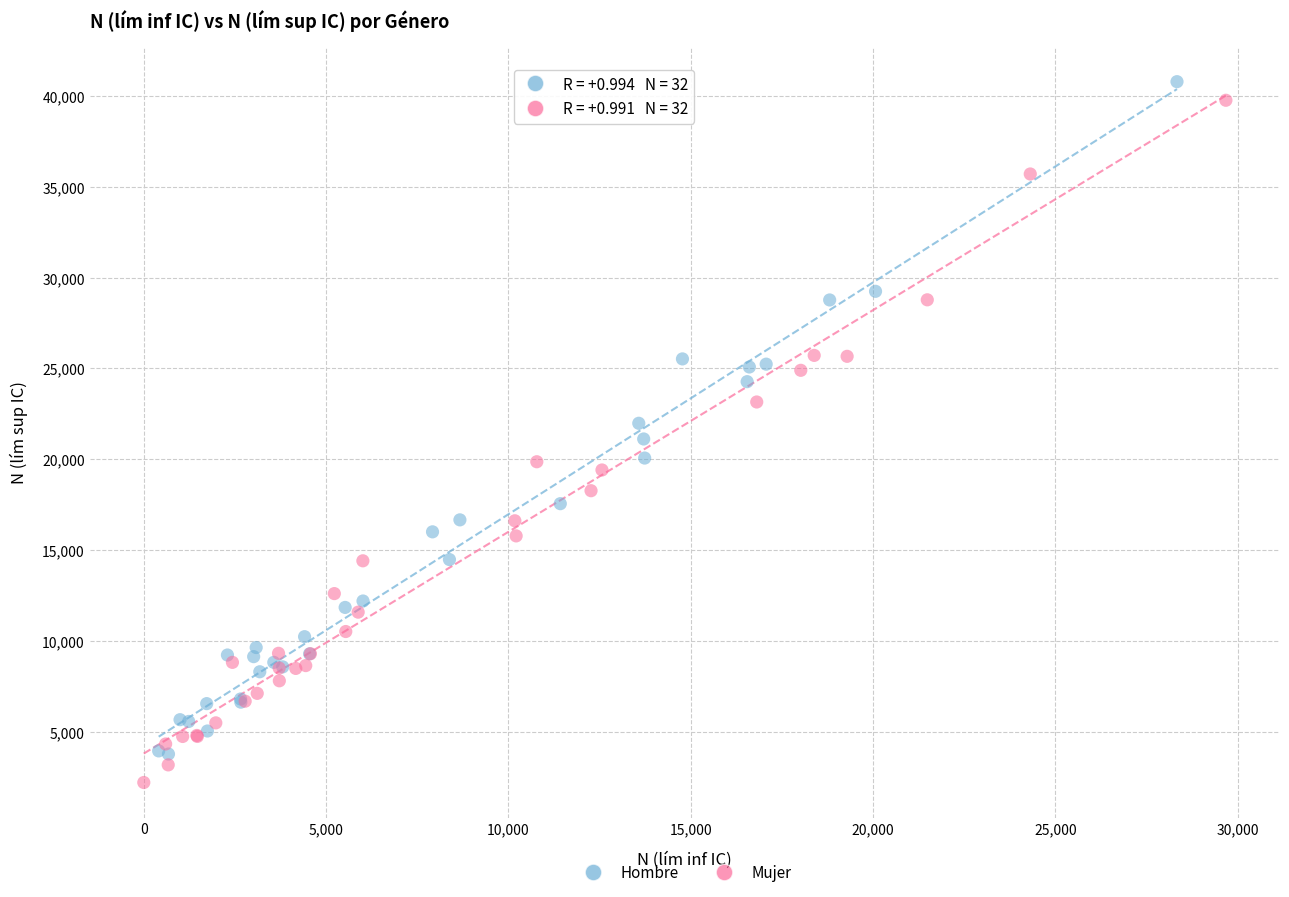

What are all the series names shown in the legend?

Hombre, Mujer